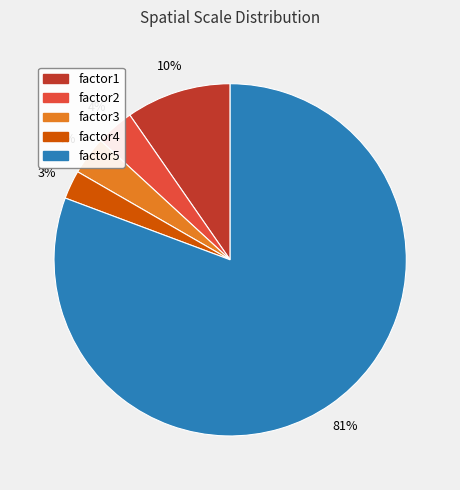

Is it true that factor3 is 4% of the pie?

True